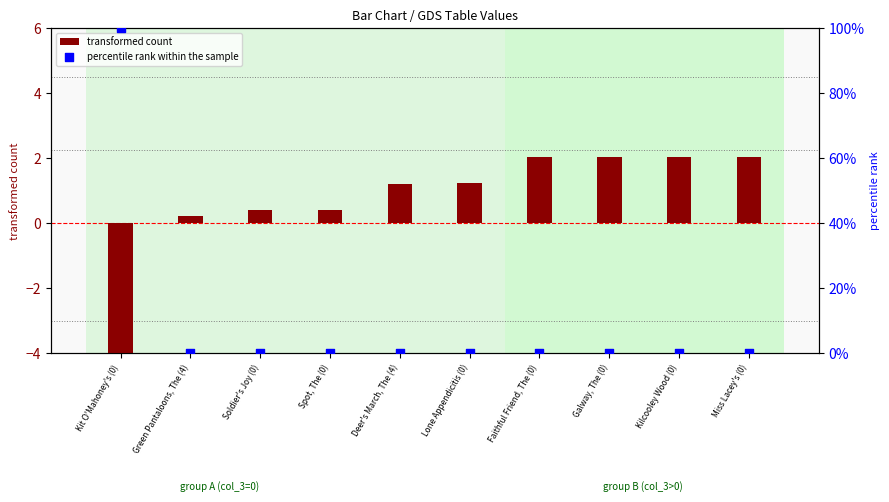

At which category is the sum across all series the highest?

Kit O'Mahoney's (0)